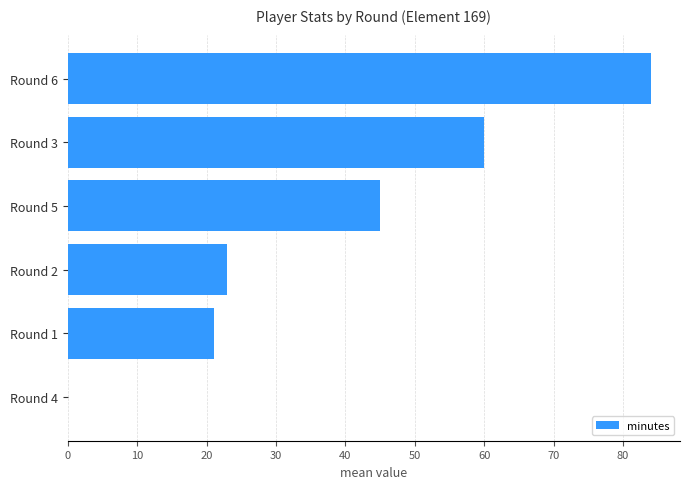

Where is the data nearest to the value 42?

Round 5